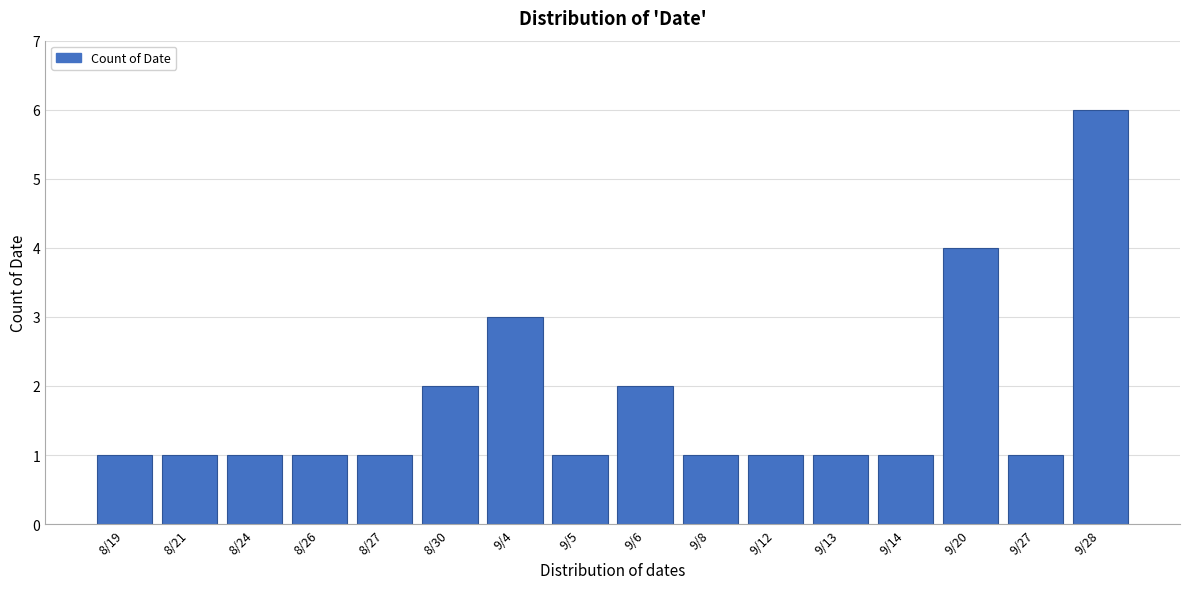

Reading left to right, transcribe all the data shown in this chart.

8/19=1	8/21=1	8/24=1	8/26=1	8/27=1	8/30=2	9/4=3	9/5=1	9/6=2	9/8=1	9/12=1	9/13=1	9/14=1	9/20=4	9/27=1	9/28=6